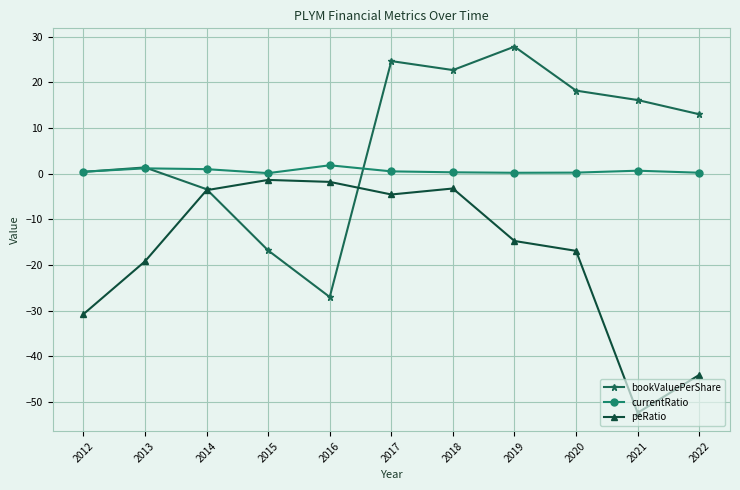

True or false: peRatio and currentRatio cross at least once.

False